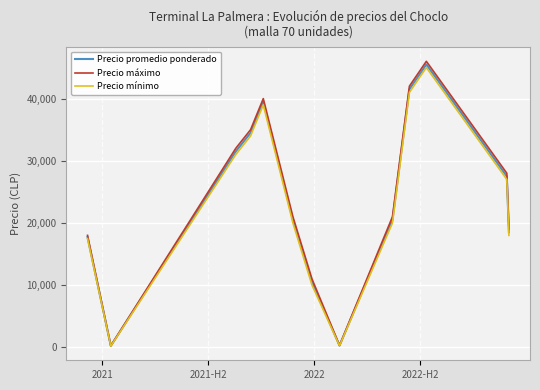

What is the smallest value displayed?

200